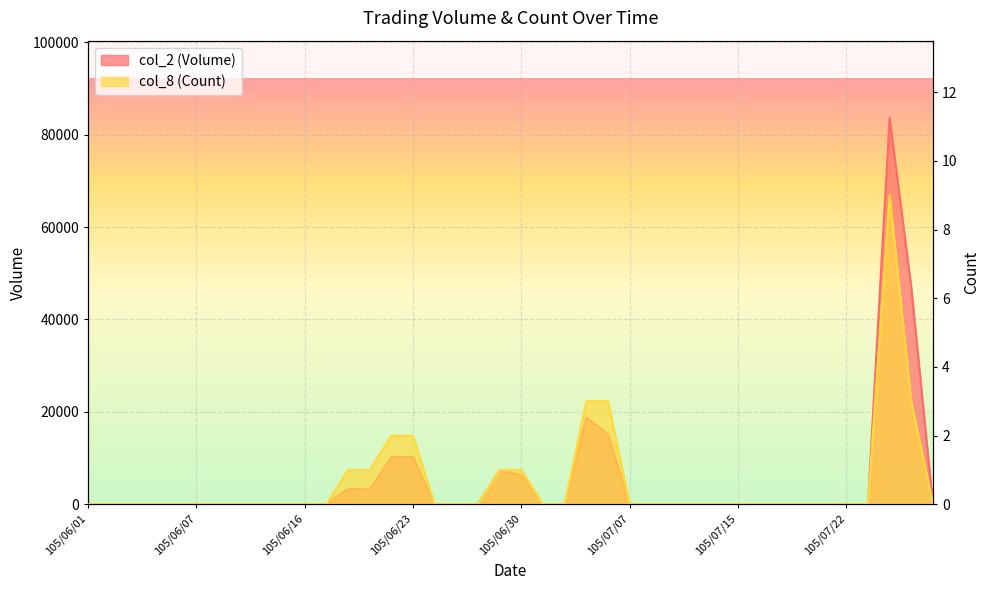

List the labels in order of col_2 (Volume) value, largest first.

105/07/26, 105/07/27, 105/07/05, 105/07/06, 105/06/22, 105/06/23, 105/06/29, 105/06/30, 105/06/20, 105/06/21, 105/06/01, 105/06/02, 105/06/03, 105/06/04, 105/06/06, 105/06/07, 105/06/08, 105/06/13, 105/06/14, 105/06/15, 105/06/16, 105/06/17, 105/06/24, 105/06/27, 105/06/28, 105/07/01, 105/07/04, 105/07/07, 105/07/11, 105/07/12, 105/07/13, 105/07/14, 105/07/15, 105/07/18, 105/07/19, 105/07/20, 105/07/21, 105/07/22, 105/07/25, 105/07/28